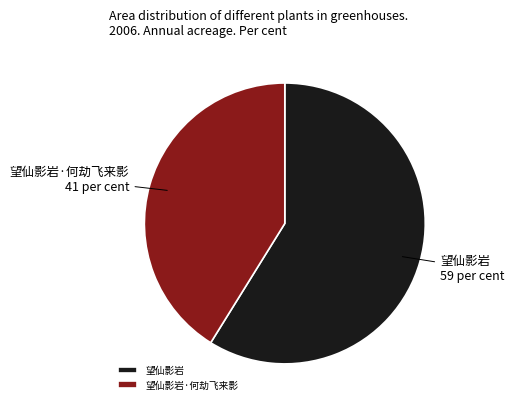

Count the number of slices in the pie.

2